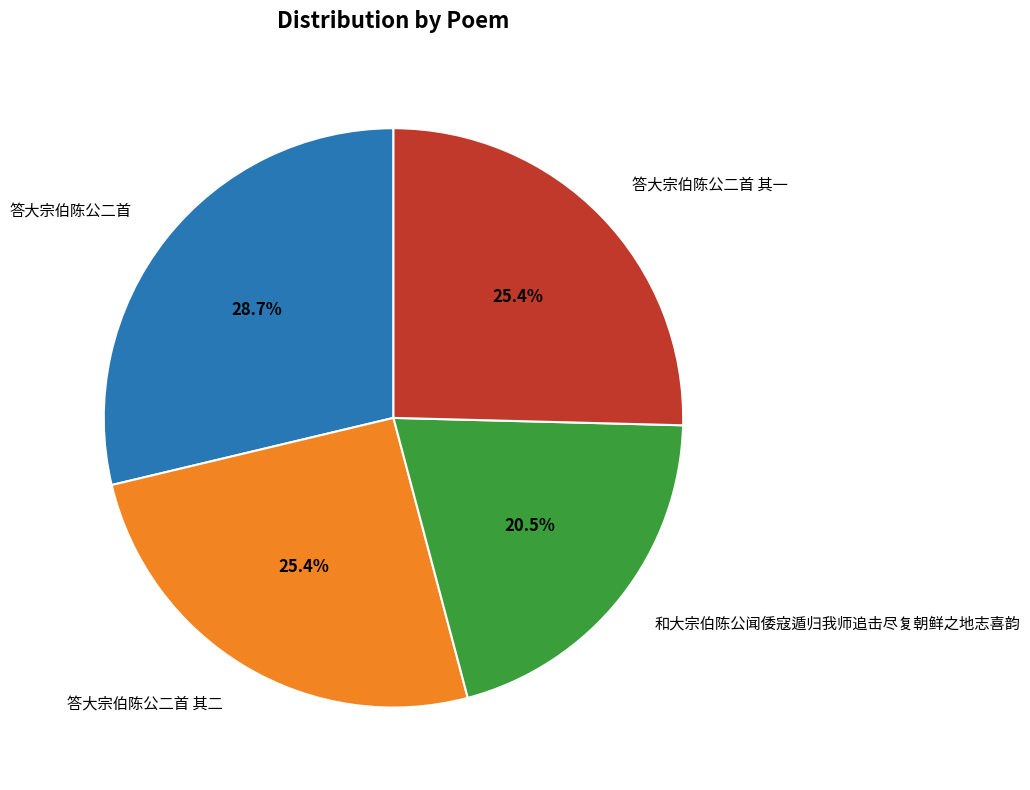

What percentage is NOT represented by 答大宗伯陈公二首 其二?

74.6%